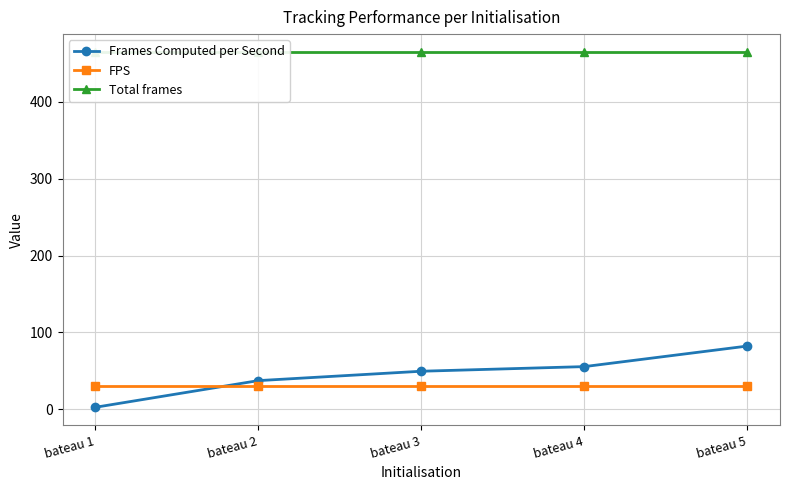

Reading left to right, transcribe all the data shown in this chart.

Frames Computed per Second: 2.6	37.4	49.6	55.6	82.3
FPS: 30.0	30.0	30.0	30.0	30.0
Total frames: 465.0	465.0	465.0	465.0	465.0